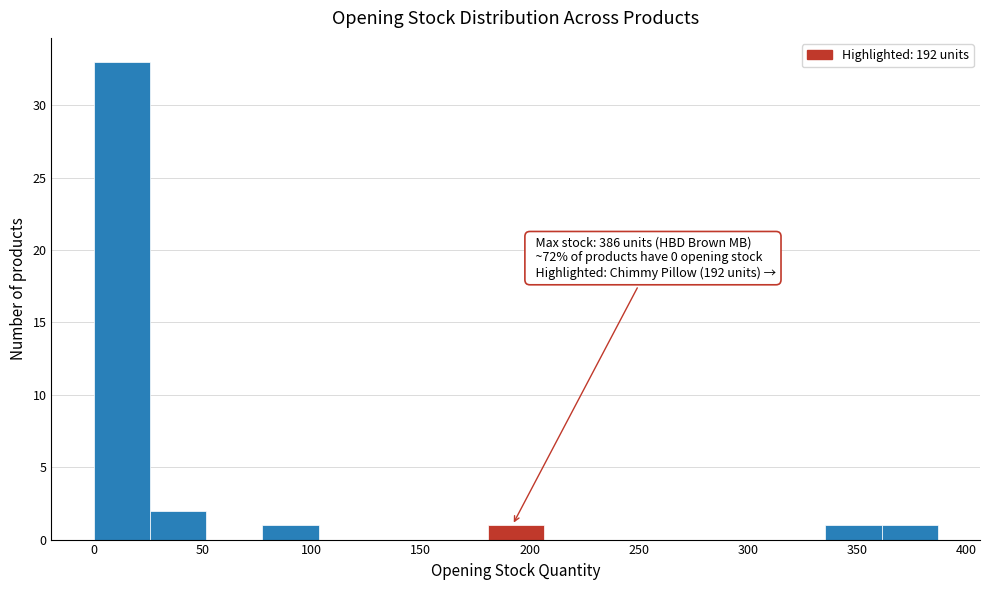

Over which range of the x-axis is the bar tallest?

0 to 25